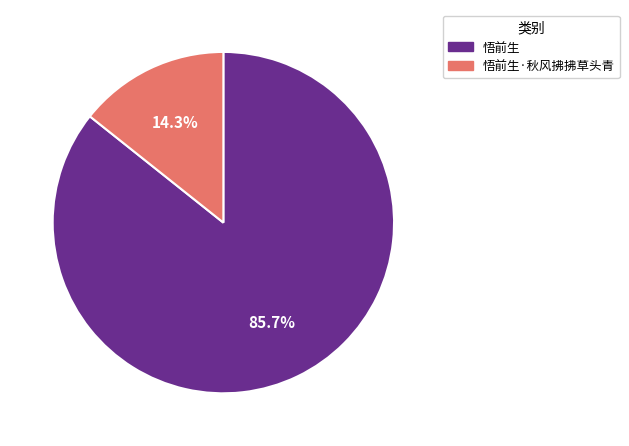

Is there any slice that represents more than half of the pie?

Yes